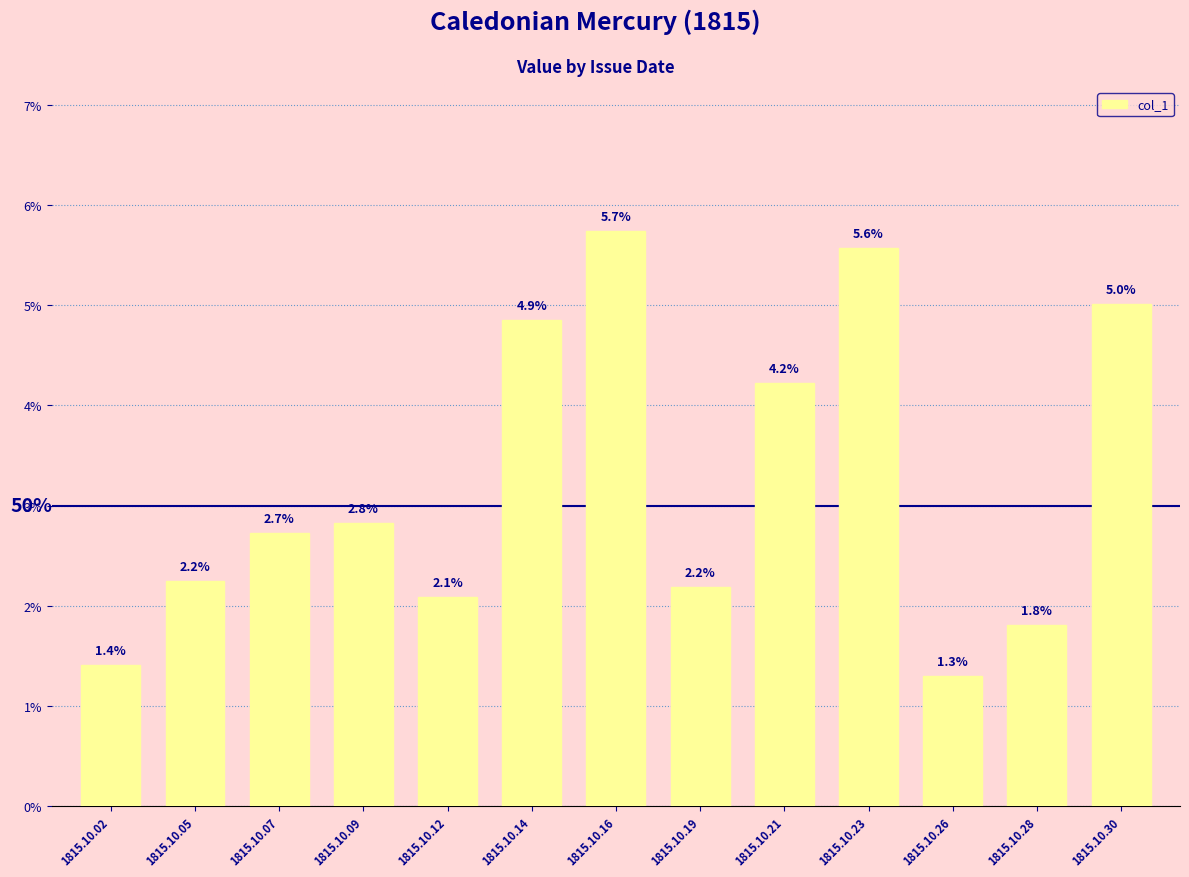

Where is the data nearest to the value 0?

1815.10.26